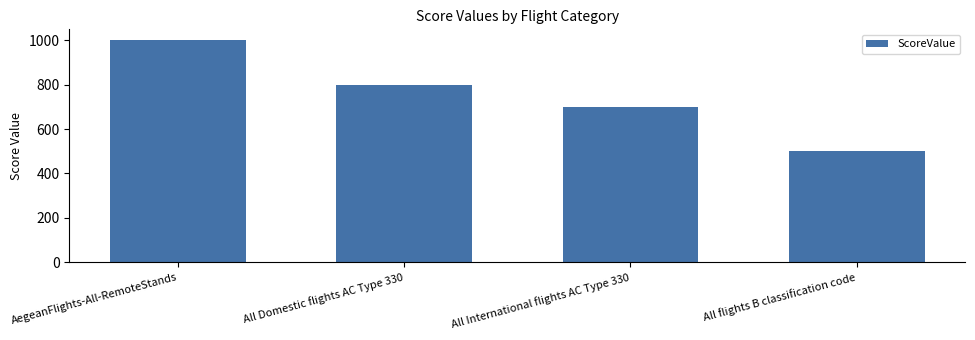

Is it true that the value at All International flights AC Type 330 is 194?

False